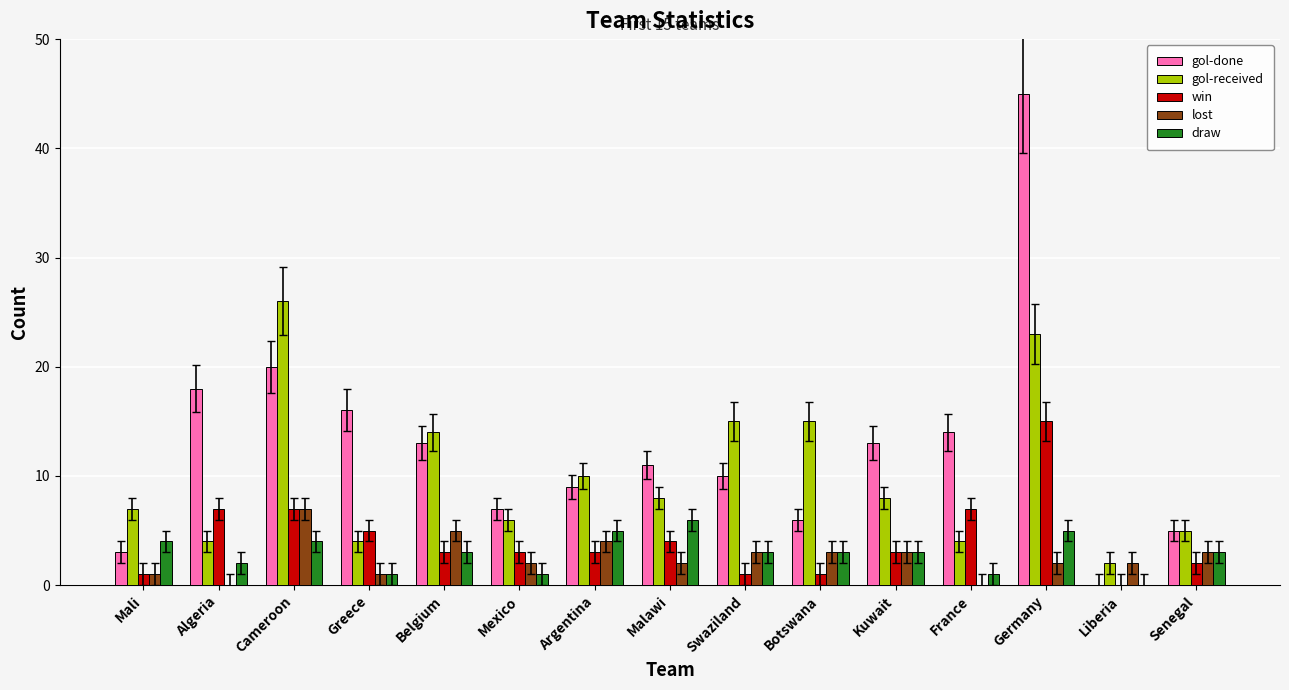

What is the maximum value for lost?

7